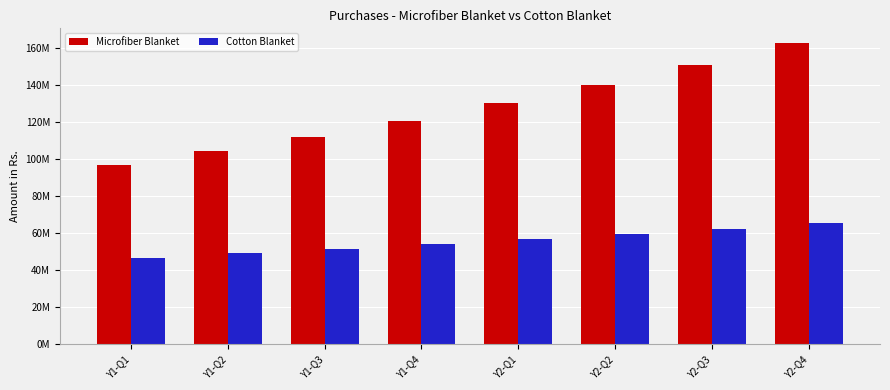

What is the label of the 4th bar from the right?

Y2-Q1